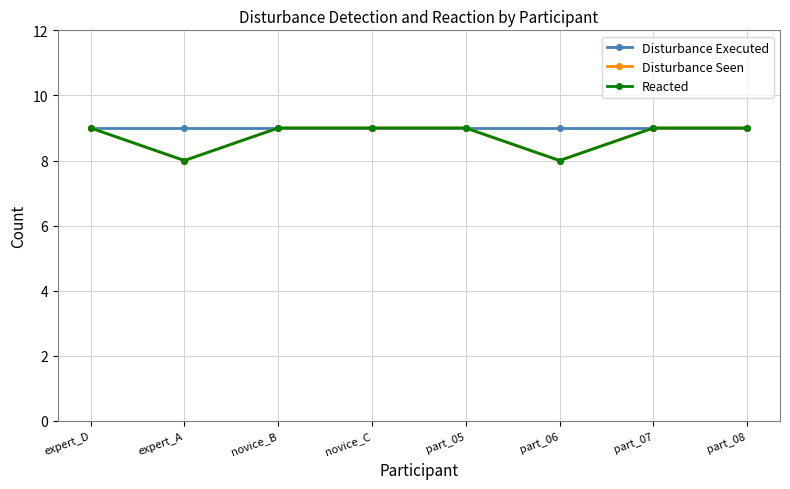

True or false: Disturbance Executed and Disturbance Seen intersect in this chart.

False